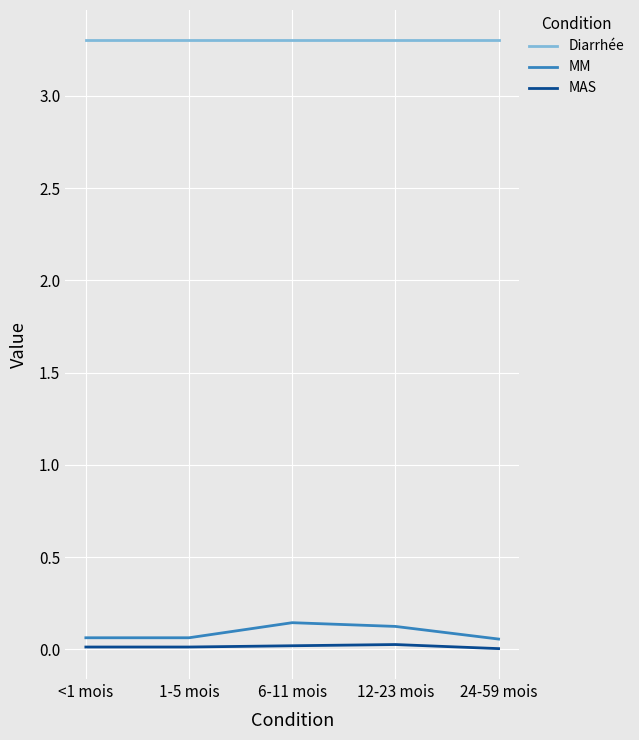

What is the spread (max minus min) of values at 1-5 mois?

3.3